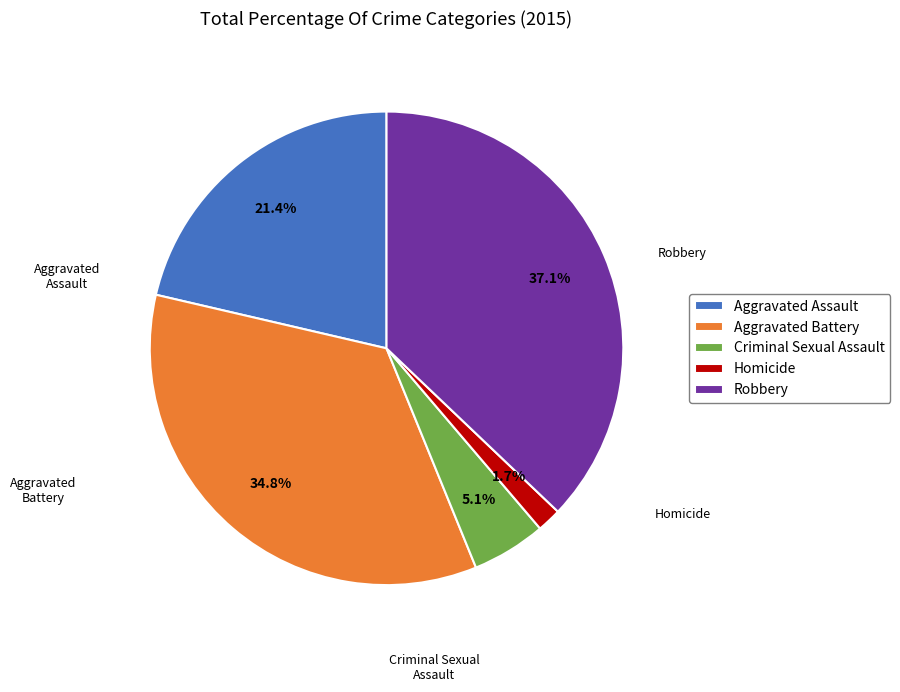

What is the smallest slice in the pie chart?

Homicide